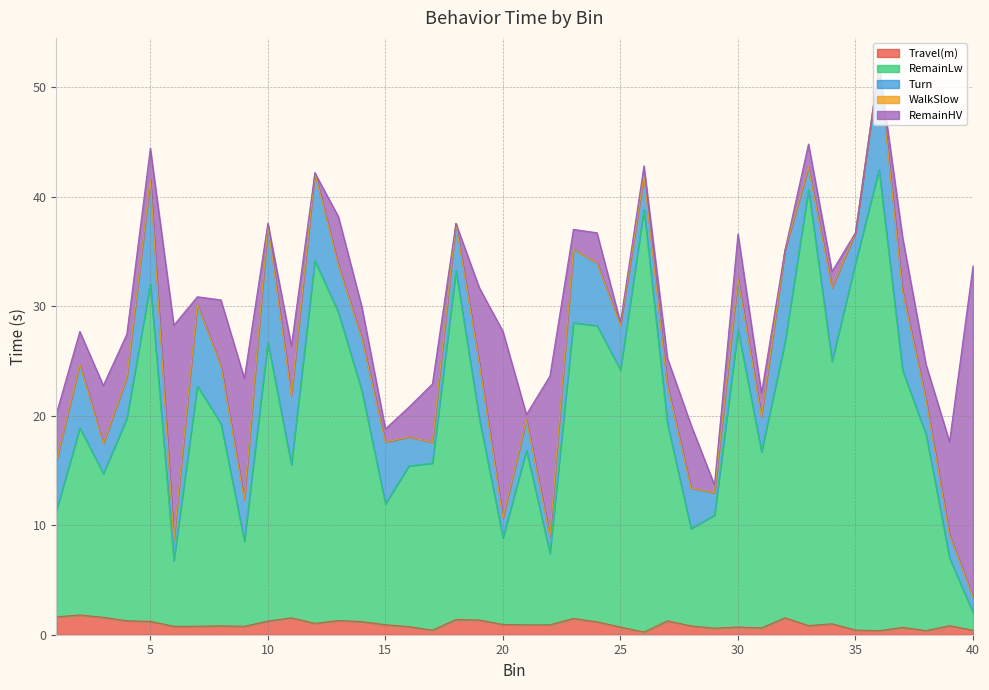

At which category does the chart reach its minimum across all series?

1